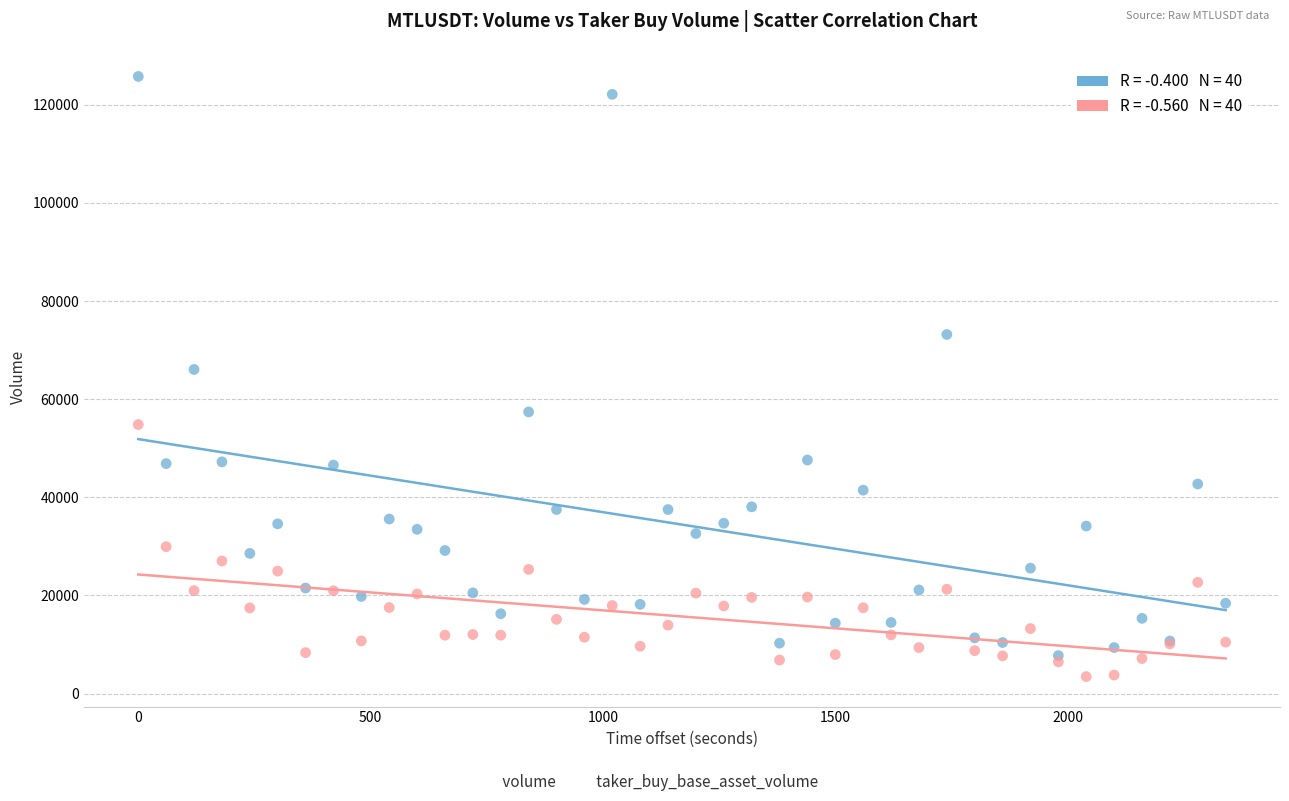

Across all series, what Y value is closest to 64624?

66060